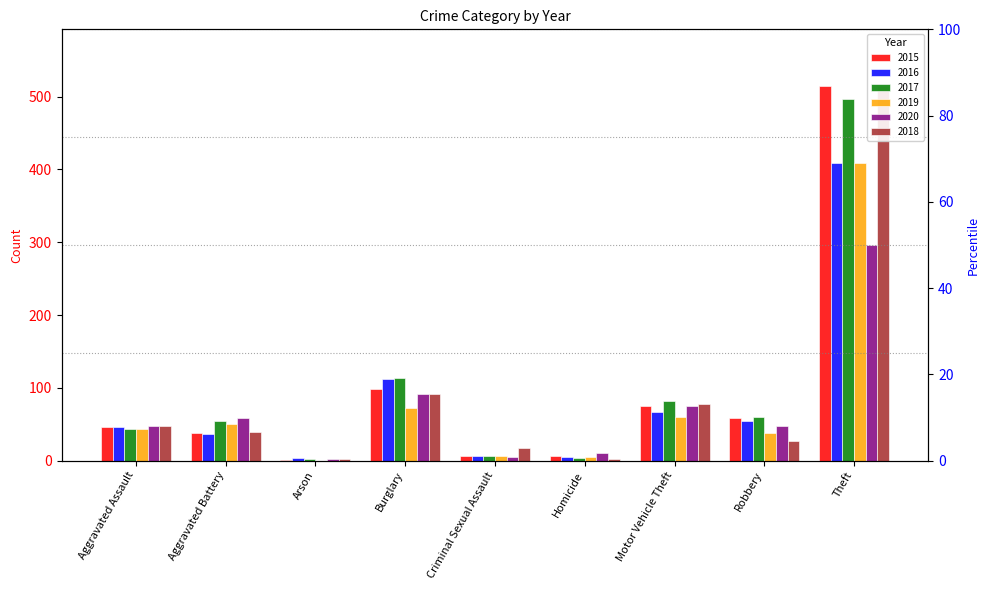

Are the bars grouped side by side (vs. stacked)?

Yes